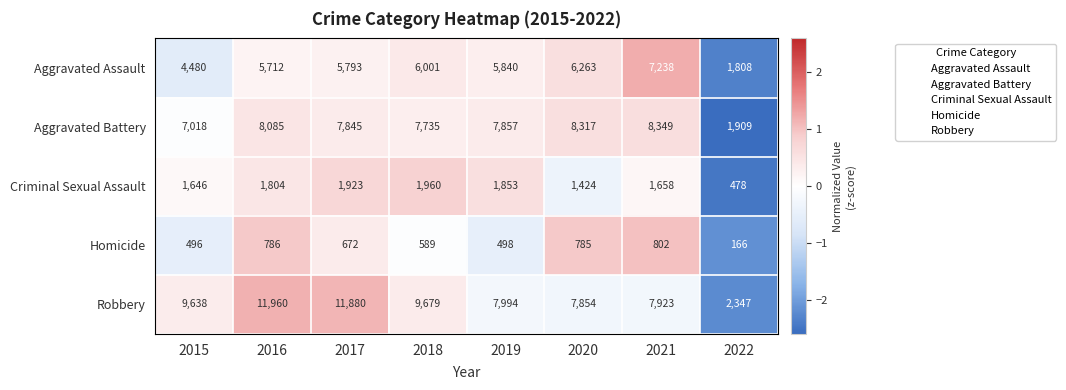

What is the sum of the Aggravated Battery values at 2020 and 2015?

15335